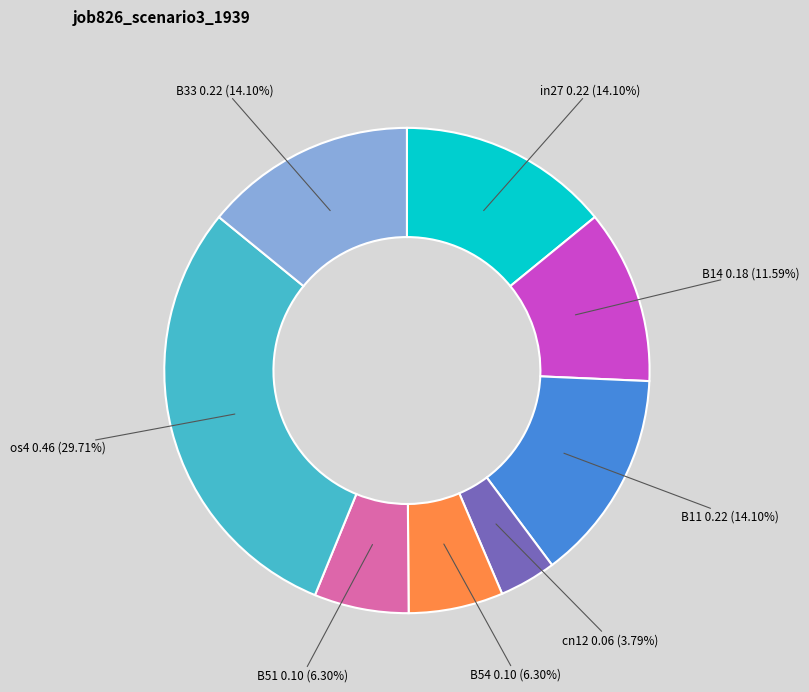

Is there a majority slice in this chart?

No